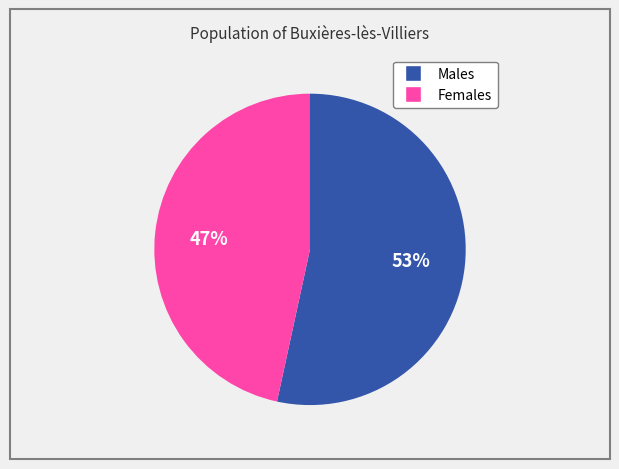

Does any single category account for the majority?

Yes